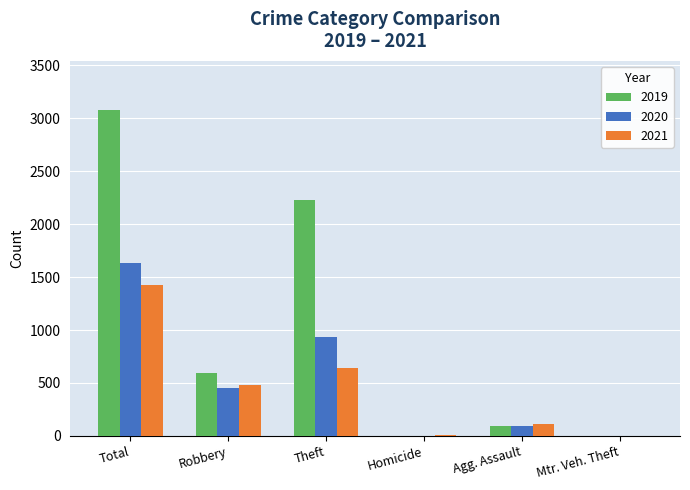

What is the highest value of the 2020 series?

1634